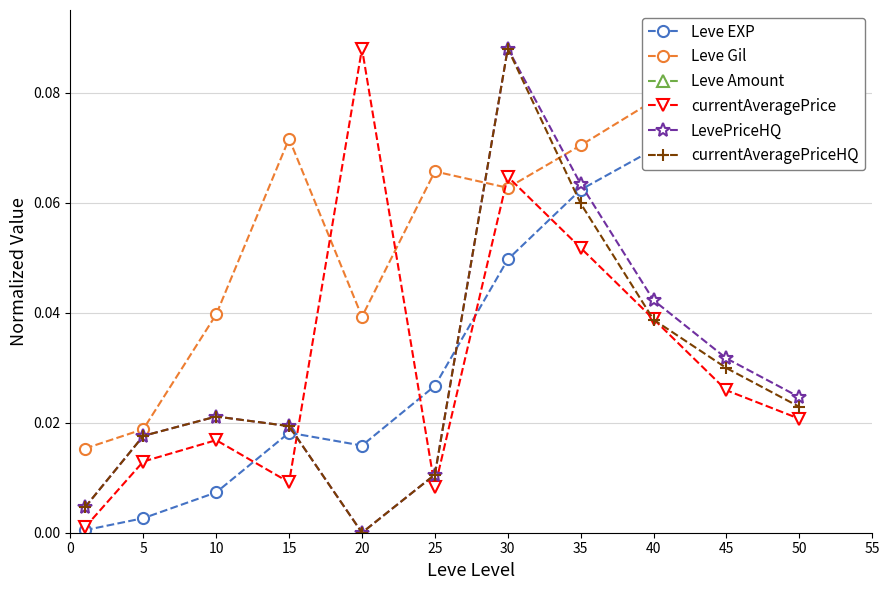

After their last crossing, which series has the higher values: Leve EXP or currentAveragePriceHQ?

Leve EXP